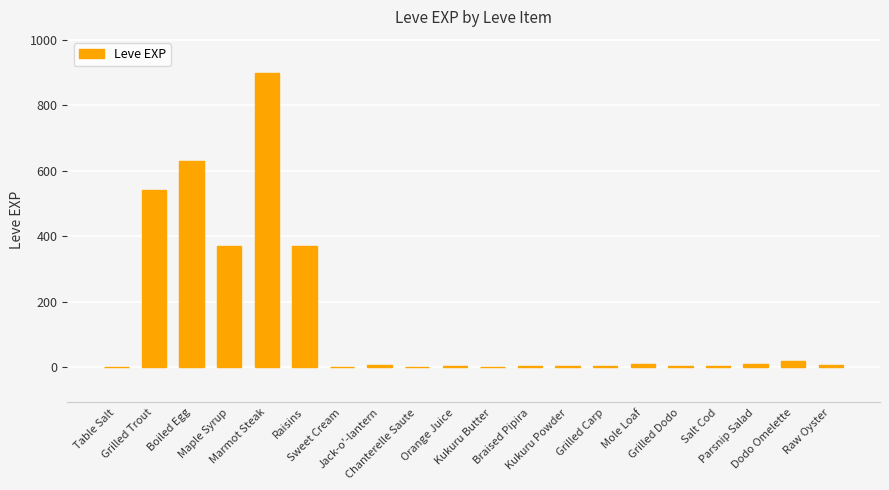

What is the greatest value displayed?

900